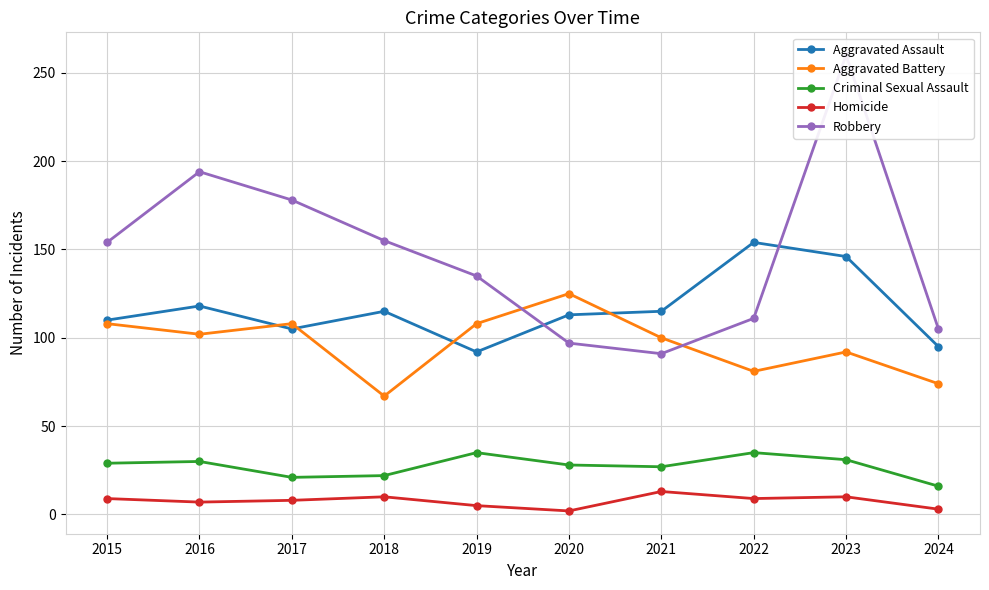

What is the total value across all series at 2023?

539